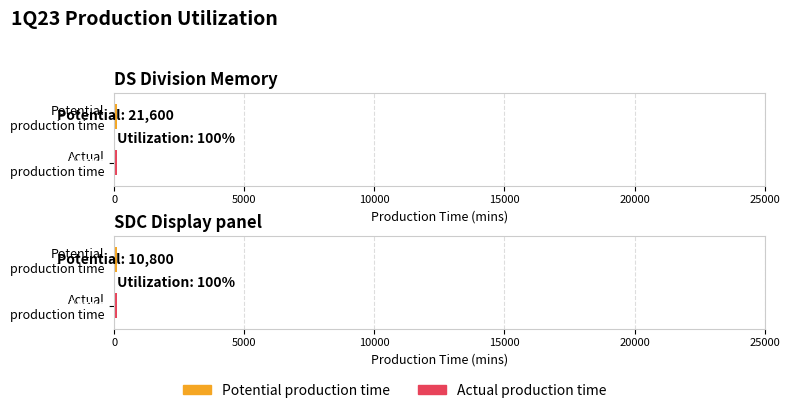

Reading left to right, list all the values displayed in this chart.

Potential production time: DS Division Memory=21600	SDC Display panel=10800
Actual production time: DS Division Memory=21600	SDC Display panel=10800